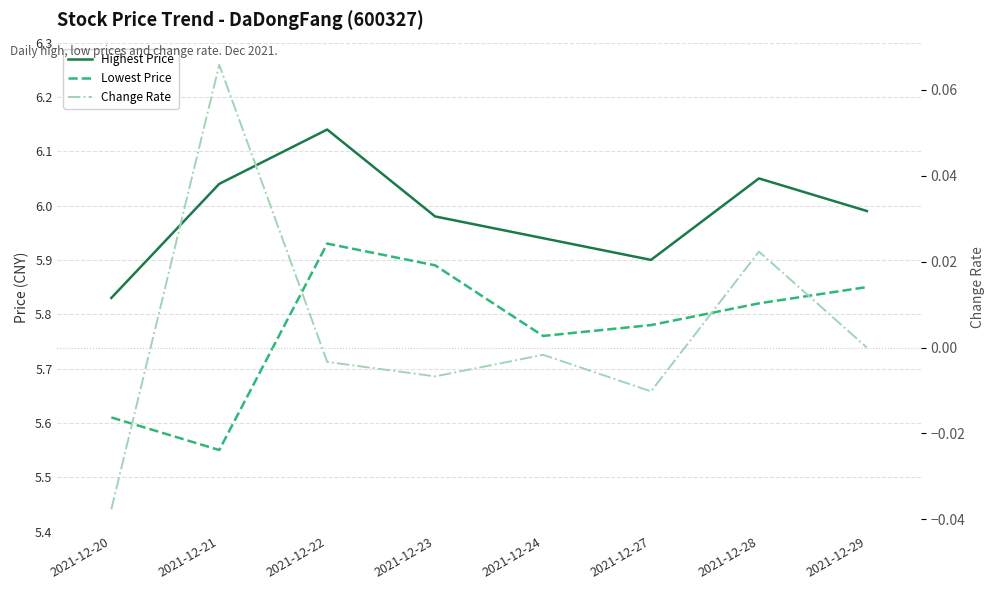

Reading left to right, what are all the values shown in this chart?

Highest Price: 5.8	6.0	6.1	6.0	5.9	5.9	6.0	6.0
Lowest Price: 5.6	5.5	5.9	5.9	5.8	5.8	5.8	5.8
Change Rate: -0.0	0.1	-0.0	-0.0	-0.0	-0.0	0.0	0.0